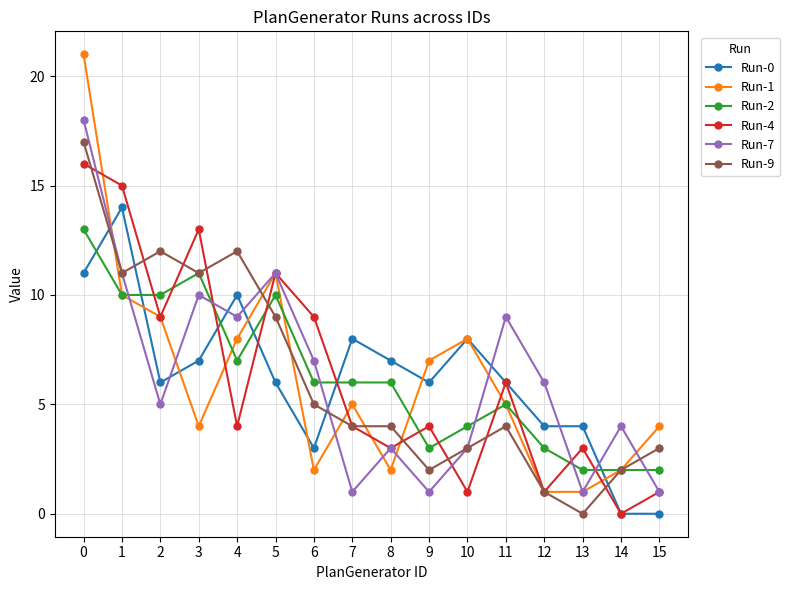

Reading right to left, list all the values displayed in this chart.

Run-0: 15=0	14=0	13=4	12=4	11=6	10=8	9=6	8=7	7=8	6=3	5=6	4=10	3=7	2=6	1=14	0=11
Run-1: 15=4	14=2	13=1	12=1	11=5	10=8	9=7	8=2	7=5	6=2	5=11	4=8	3=4	2=9	1=10	0=21
Run-2: 15=2	14=2	13=2	12=3	11=5	10=4	9=3	8=6	7=6	6=6	5=10	4=7	3=11	2=10	1=10	0=13
Run-4: 15=1	14=0	13=3	12=1	11=6	10=1	9=4	8=3	7=4	6=9	5=11	4=4	3=13	2=9	1=15	0=16
Run-7: 15=1	14=4	13=1	12=6	11=9	10=3	9=1	8=3	7=1	6=7	5=11	4=9	3=10	2=5	1=11	0=18
Run-9: 15=3	14=2	13=0	12=1	11=4	10=3	9=2	8=4	7=4	6=5	5=9	4=12	3=11	2=12	1=11	0=17